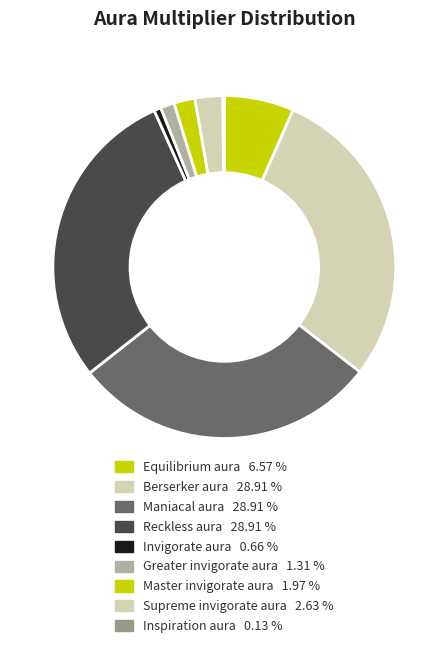

To the nearest percent, what is the combined percentage of Master invigorate aura and Inspiration aura?

2%